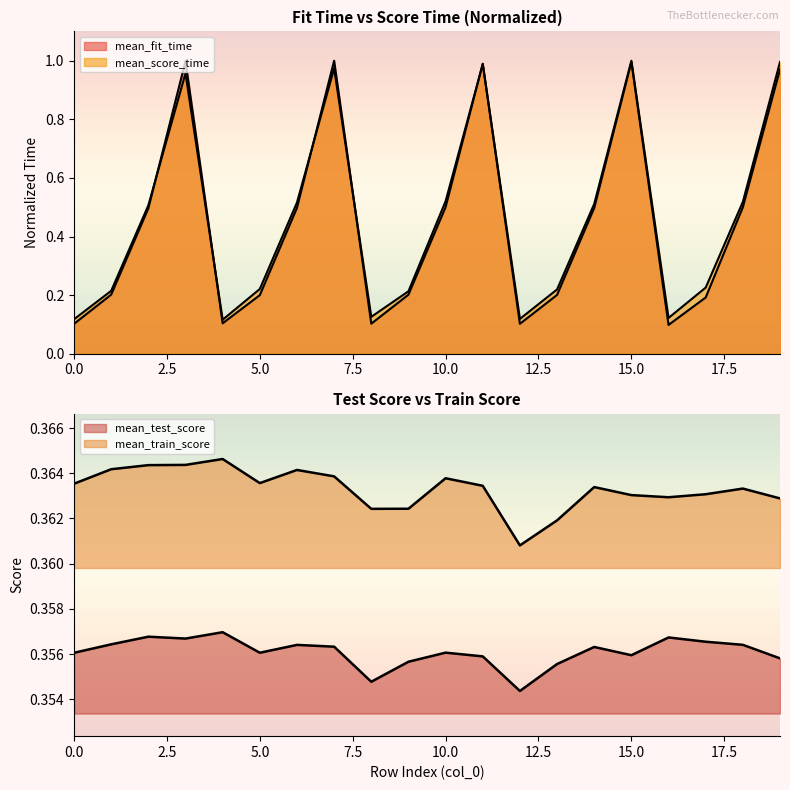

What is the maximum value shown in the chart?

1.0